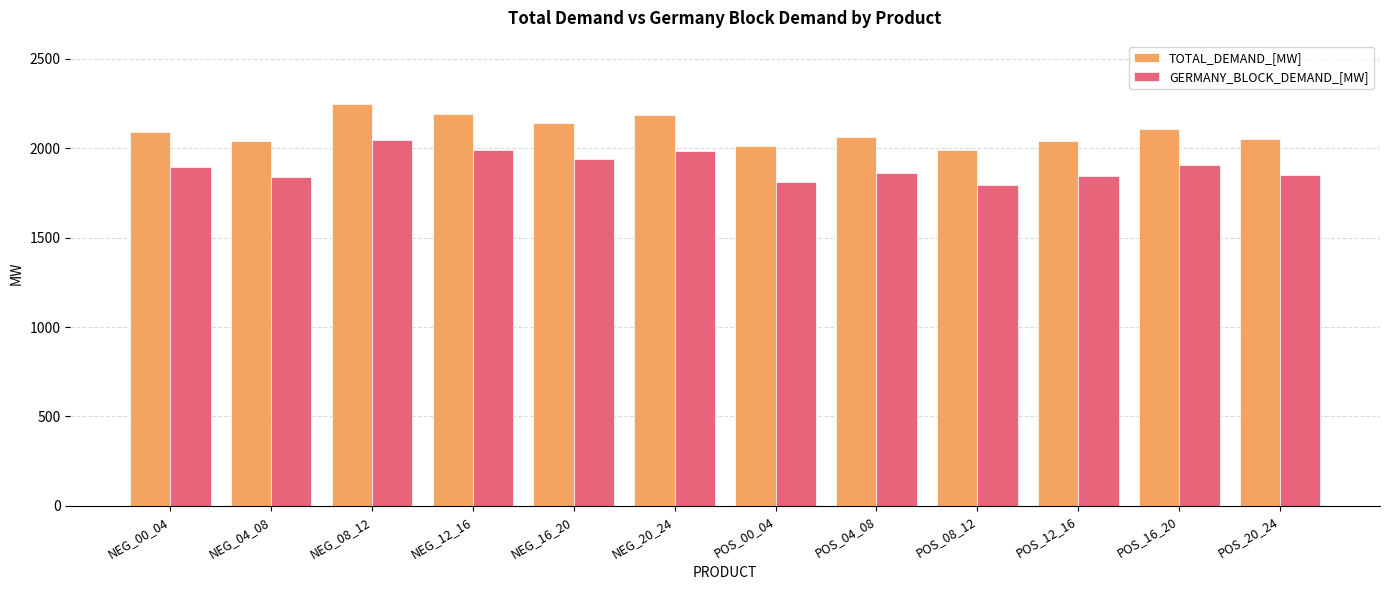

The value of GERMANY_BLOCK_DEMAND_[MW] at POS_12_16 is 1841. True or false?

True